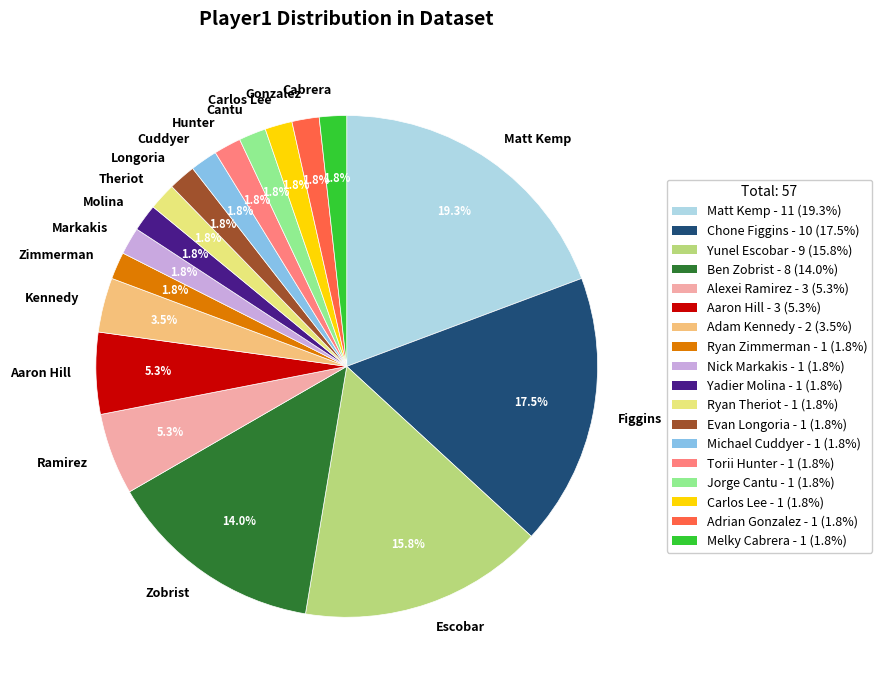

Combined, do Longoria and Cantu account for over 50%?

No